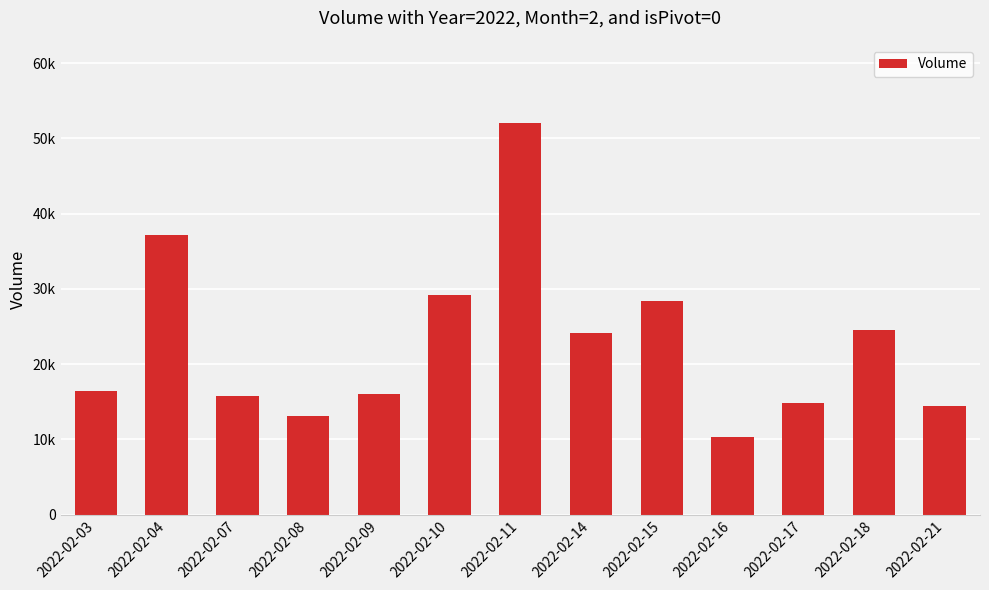

The chart shows a value of 15892 at 2022-02-16. True or false?

False